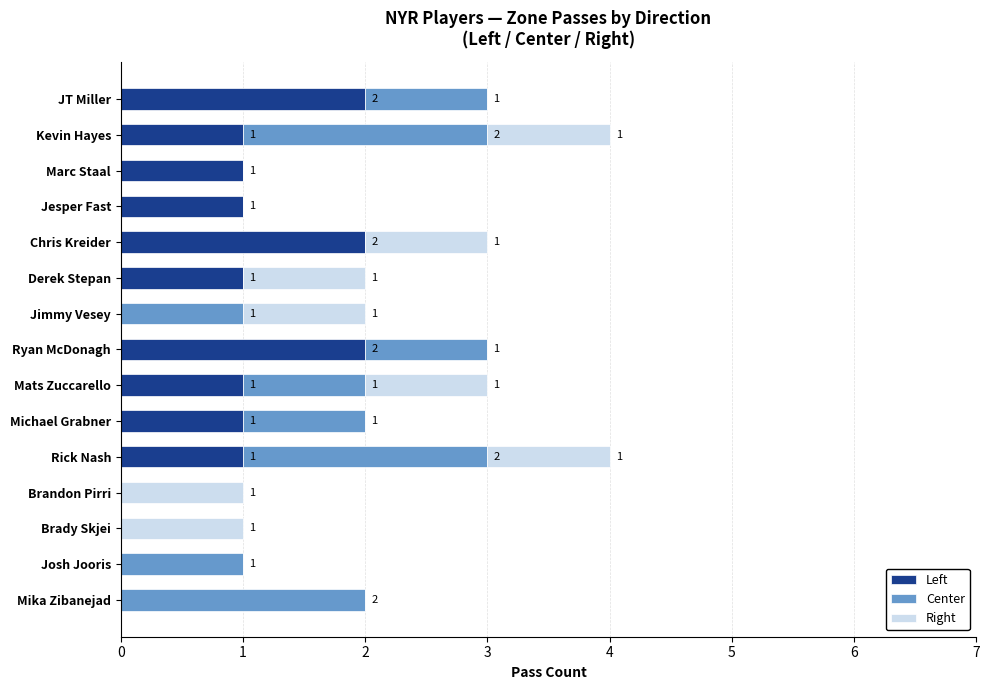

What are all the series names shown in the legend?

Left, Center, Right